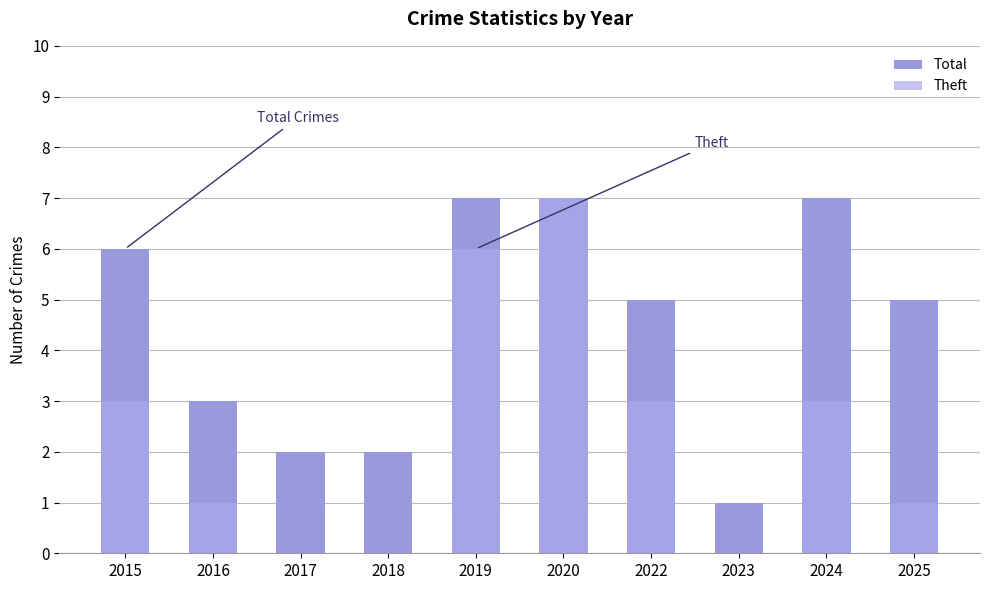

The Total series shows 5 at 2022. True or false?

True